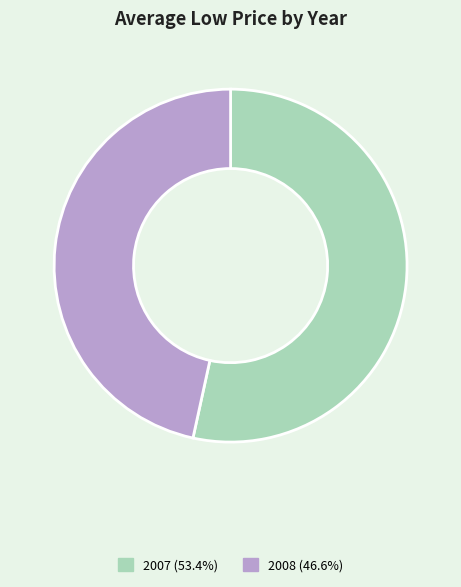

Does 2007 (53.4%) represent more than half of the total?

Yes